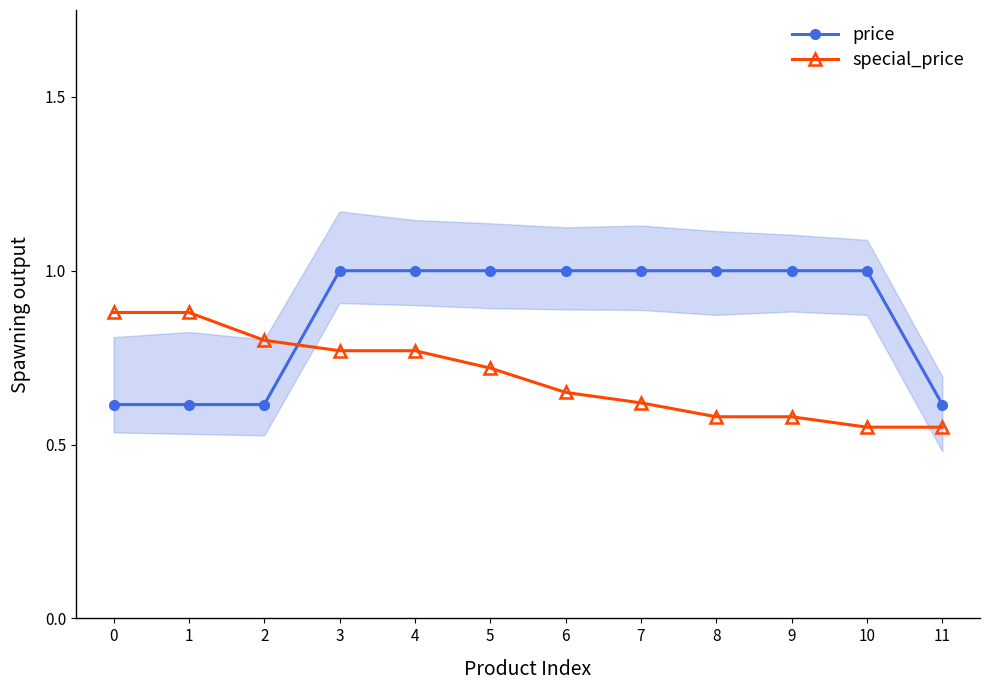

Rank the series at 0 from lowest to highest value.

price, special_price